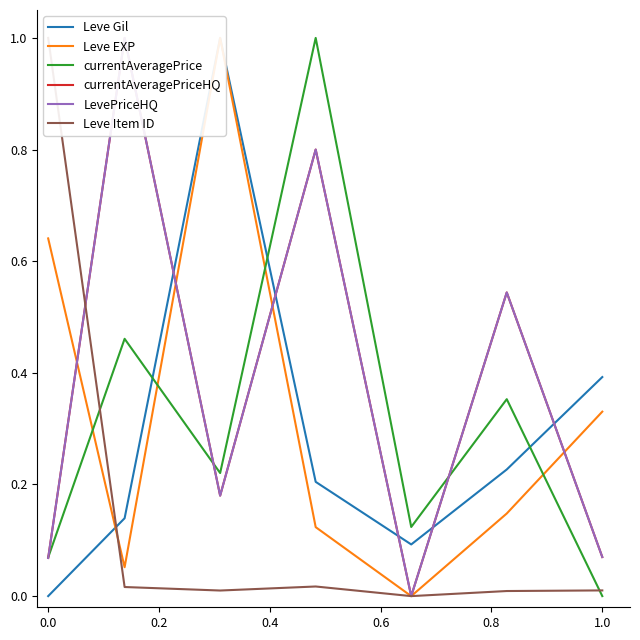

True or false: Leve Item ID and LevePriceHQ cross at least once.

True